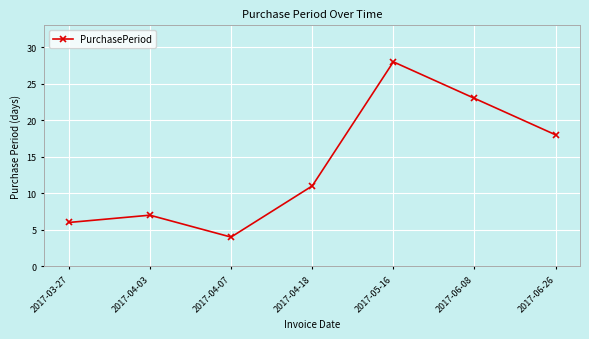

What is the change in value from 2017-04-07 to 2017-05-16?

+24